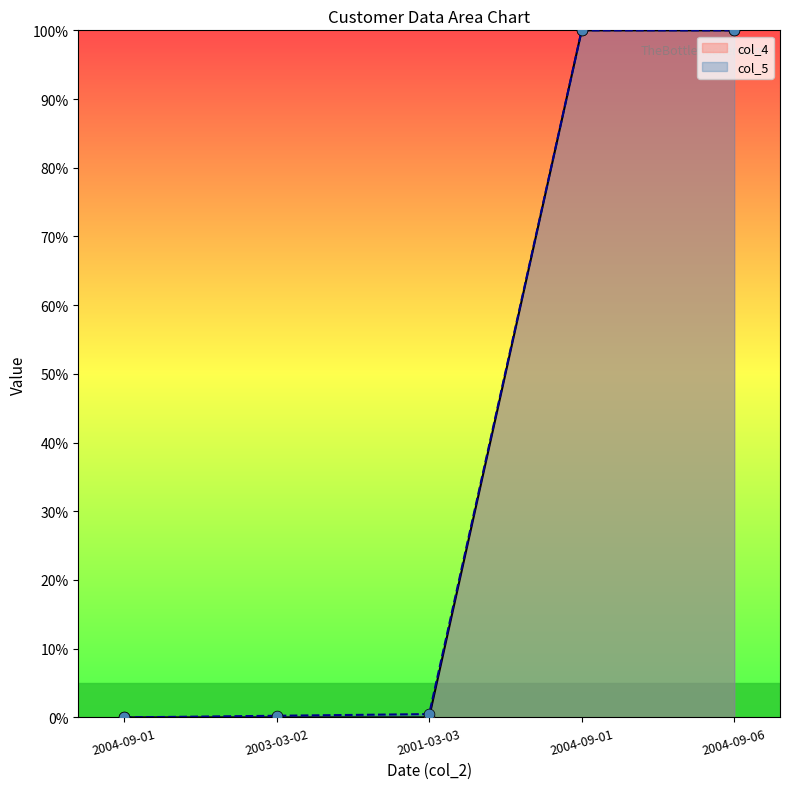

Which series contains the lowest Y value?

col_4